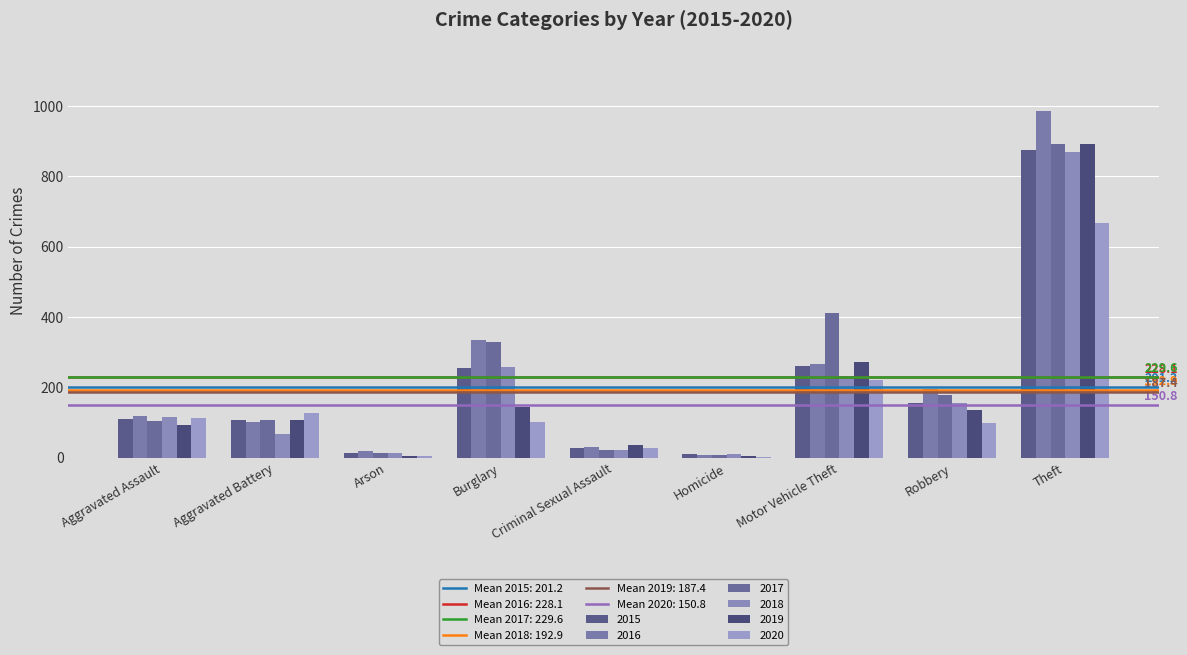

Where is 2016 nearest to the value 495?

Burglary